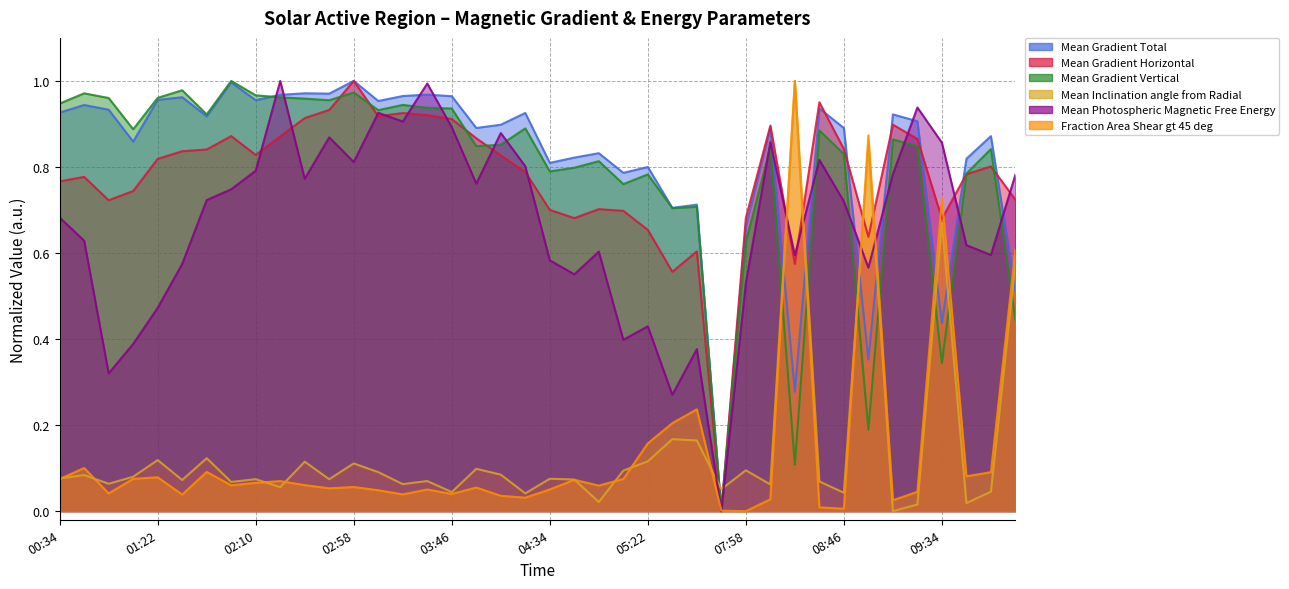

What value does the Mean Gradient Horizontal series have at 2011/09/23 09:22?

0.9